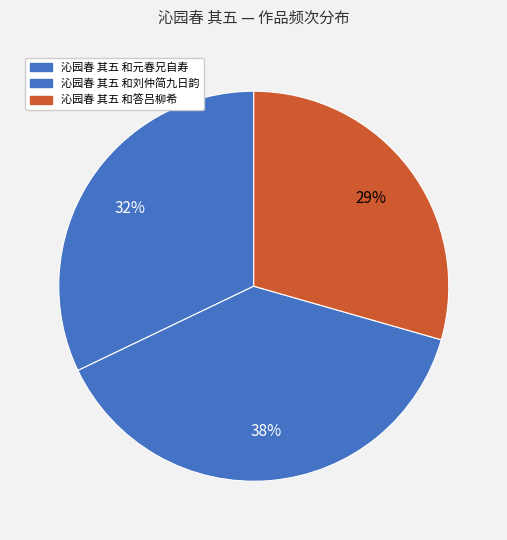

Is it true that 沁园春 其五 和刘仲简九日韵 is 38% of the pie?

True